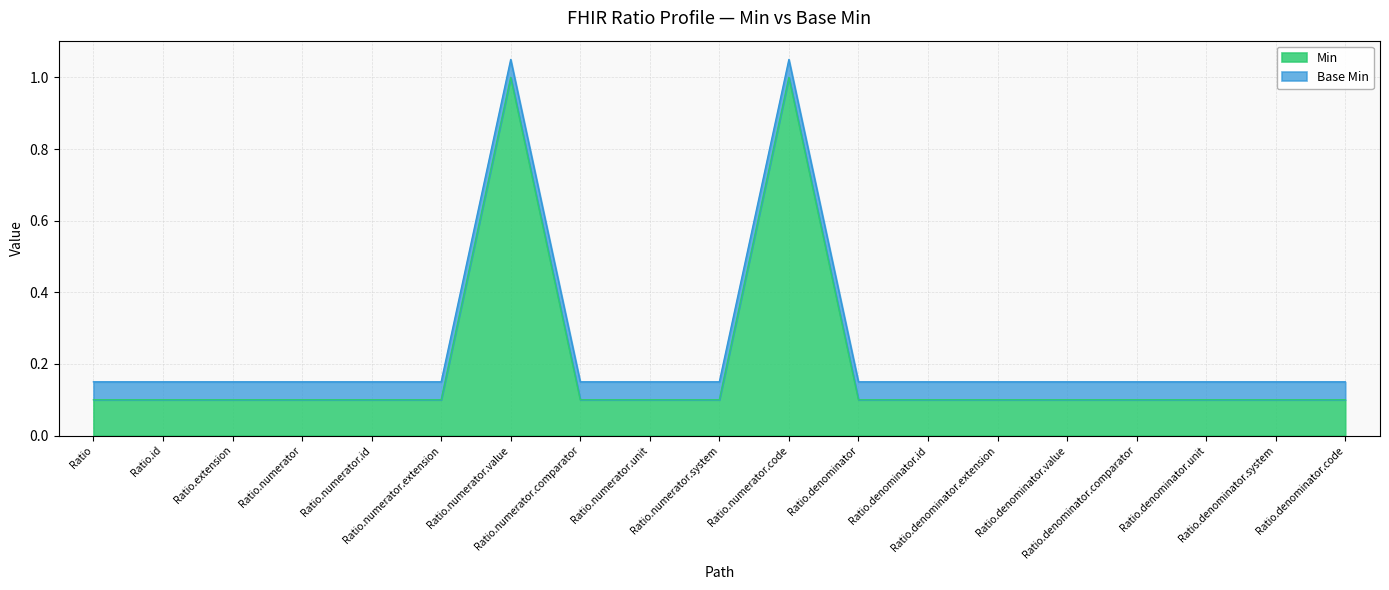

List the labels in order of value, smallest first.

Ratio, Ratio.id, Ratio.extension, Ratio.numerator, Ratio.numerator.id, Ratio.numerator.extension, Ratio.numerator.comparator, Ratio.numerator.unit, Ratio.numerator.system, Ratio.denominator, Ratio.denominator.id, Ratio.denominator.extension, Ratio.denominator.value, Ratio.denominator.comparator, Ratio.denominator.unit, Ratio.denominator.system, Ratio.denominator.code, Ratio.numerator.value, Ratio.numerator.code